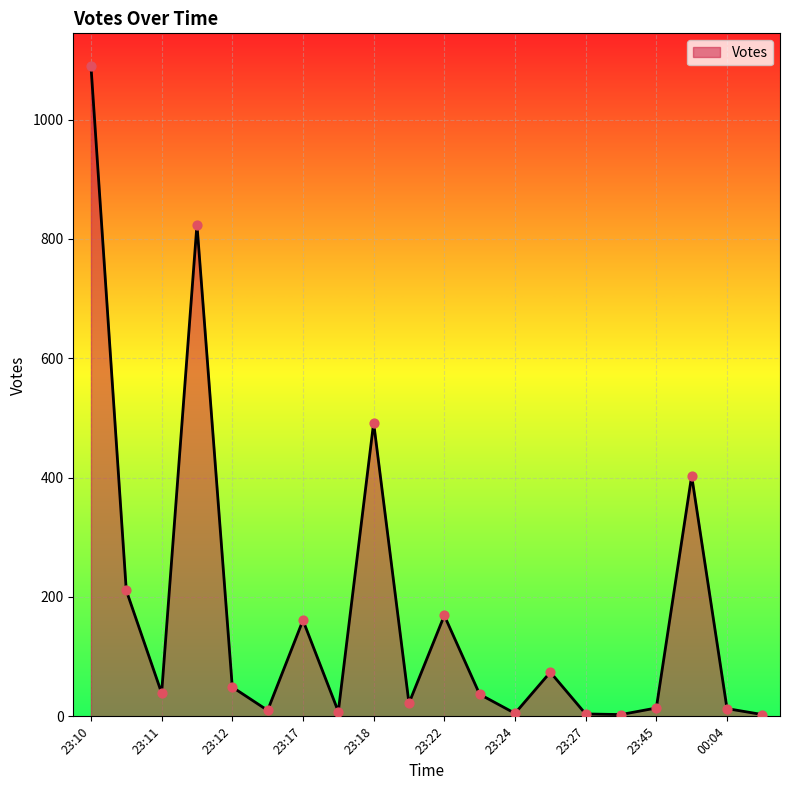

What is the greatest value displayed?

1090